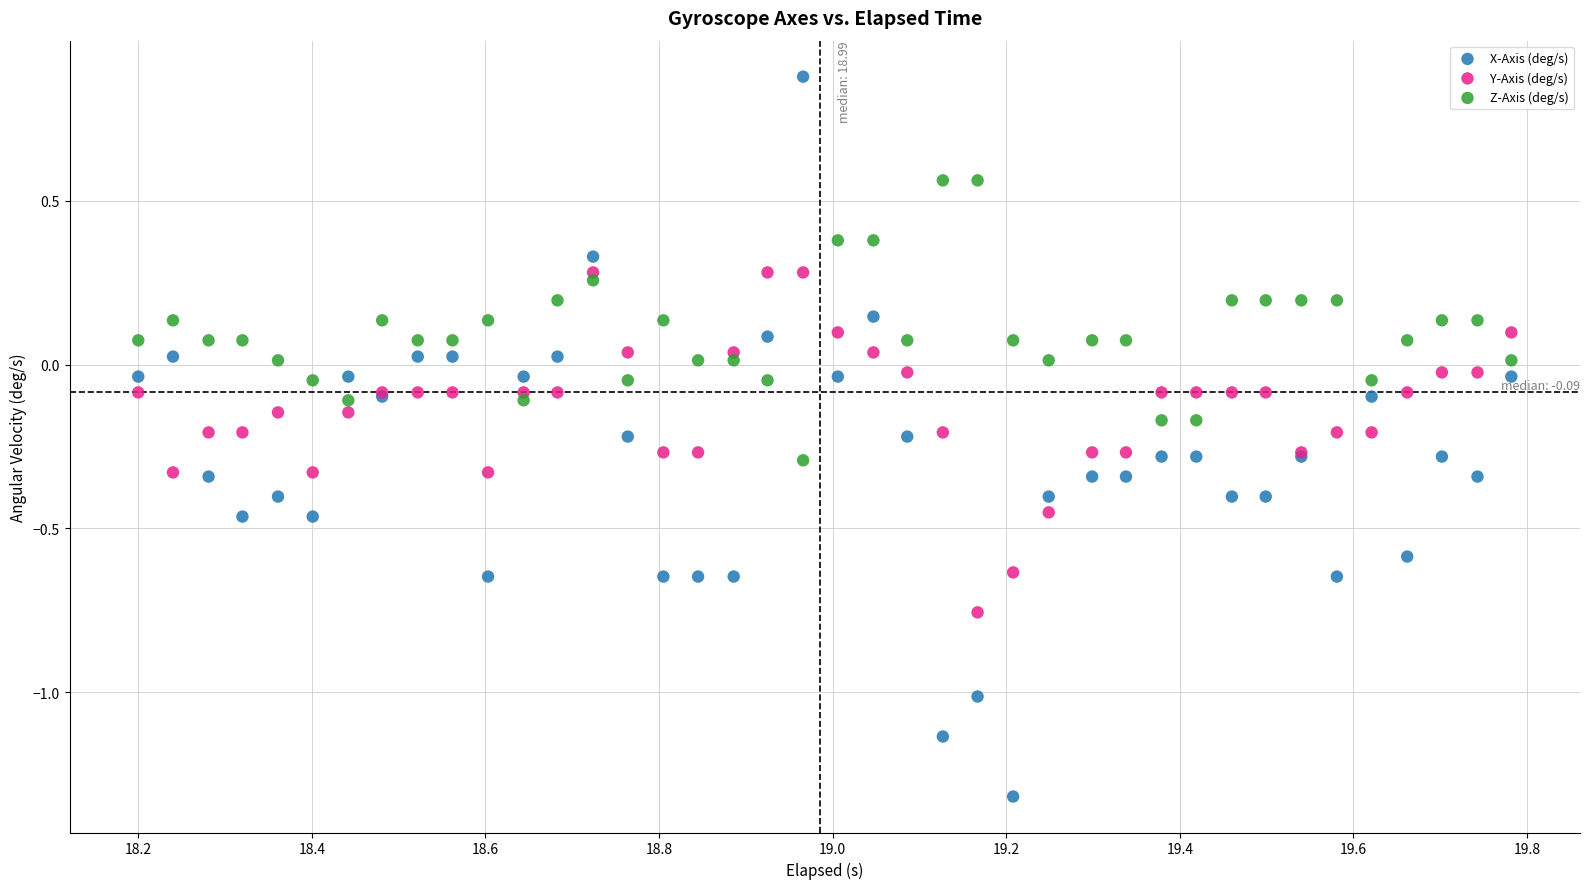

What are all the series names shown in the legend?

X-Axis (deg/s), Y-Axis (deg/s), Z-Axis (deg/s)